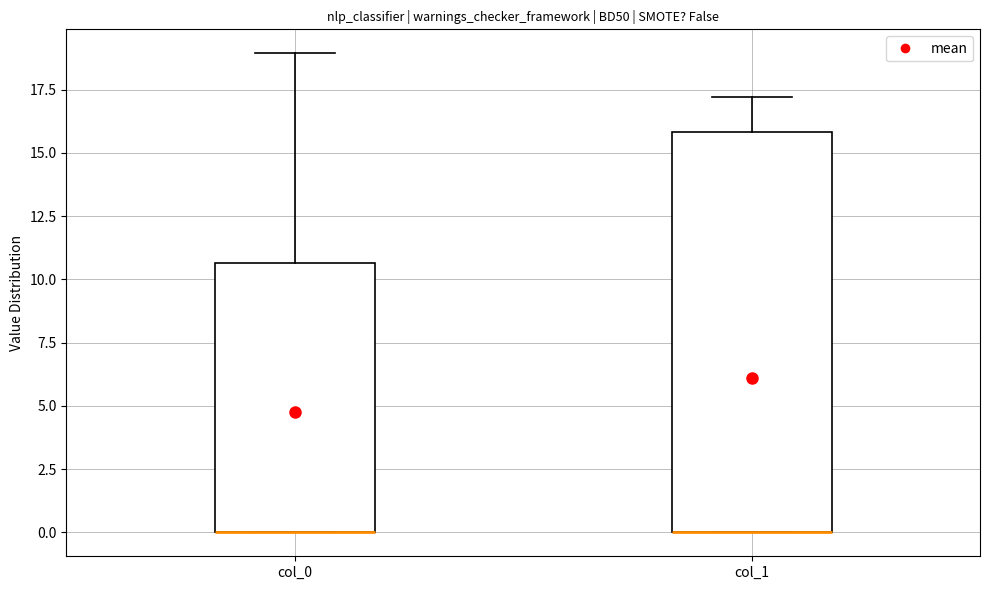

Reading left to right, transcribe this box plot: for each box, give where its median line is, the range the box spans, and where its two whiskers end, as read against the y-axis. The values are not printed on the chart, so give them approximately, as read against the axis.

col_0: median 0.0 (drawn on the box's lower edge), box 0.0 to 10.5, whiskers 0.0 to 19.0
col_1: median 0.0 (drawn on the box's lower edge), box 0.0 to 16.0, whiskers 0.0 to 17.0